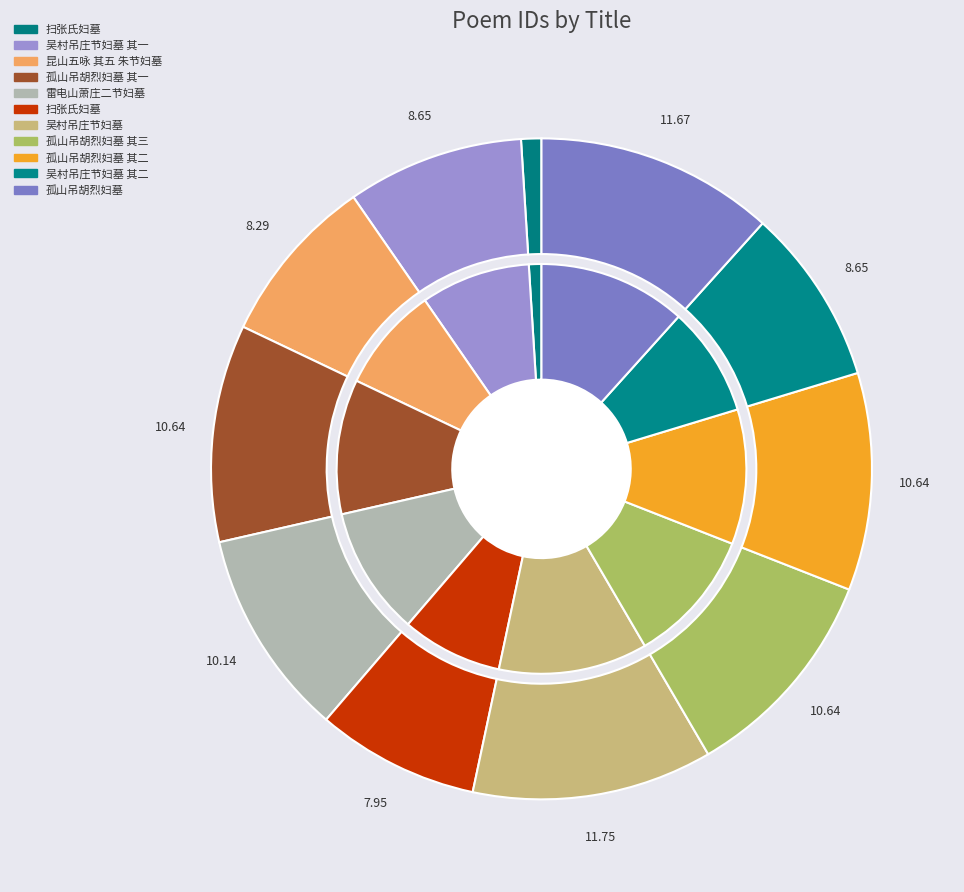

Is 吴村吊庄节妇墓 其二 the majority of the pie?

No